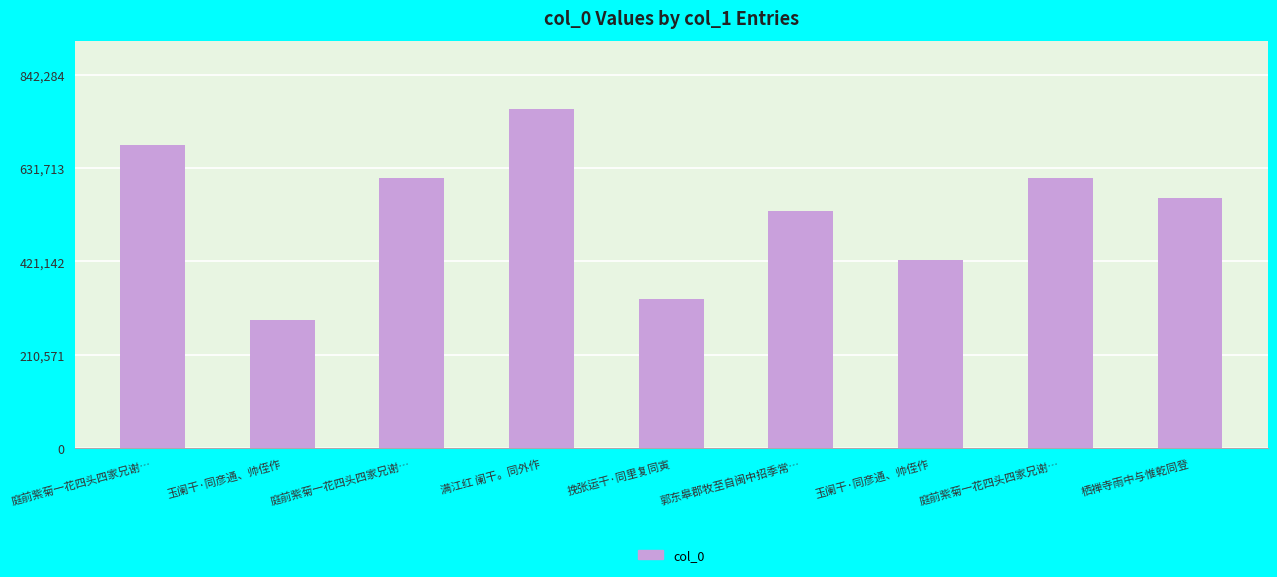

Reading right to left, extract all data points from this chart.

栖禅寺雨中与惟乾同登=563733	庭前紫菊一花四头四家兄谢…=609541	玉阑干·同彦通、帅侄作=424499	郭东皋郡牧至自闽中招季常…=534026	挽张运干·同里复同寅=336410	满江红 阑干。同外作=765713	庭前紫菊一花四头四家兄谢…=609542	玉阑干·同彦通、帅侄作=288805	庭前紫菊一花四头四家兄谢…=682528